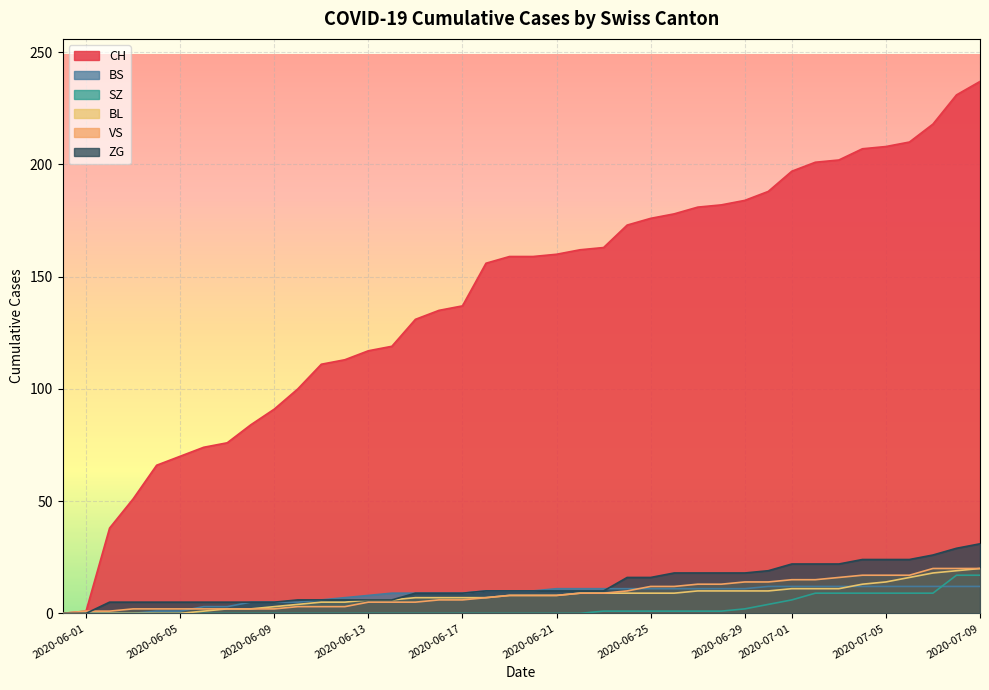

Which series has the widest spread of values?

CH